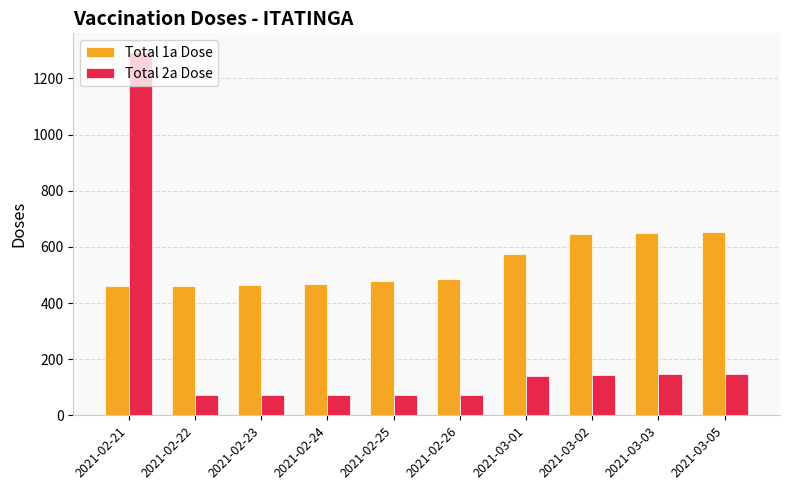

Does the chart contain any negative values?

No